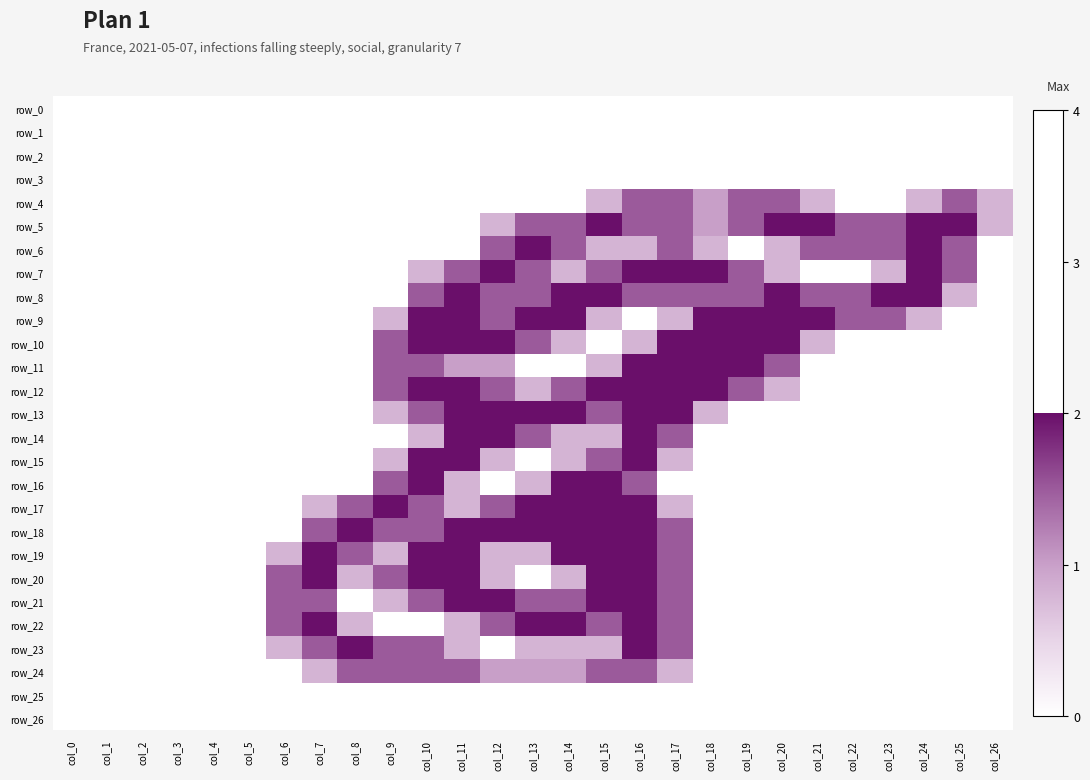

How many values in the row_7 series exceed 0?

14